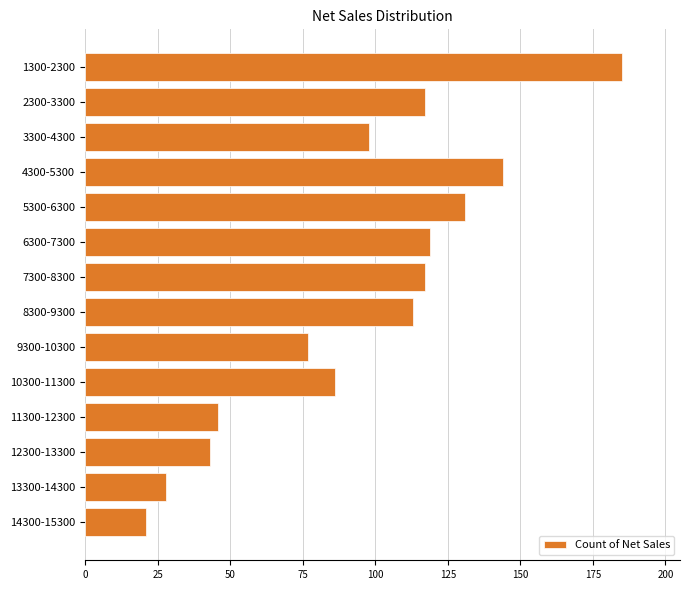

What is the difference between the maximum and minimum values?

164